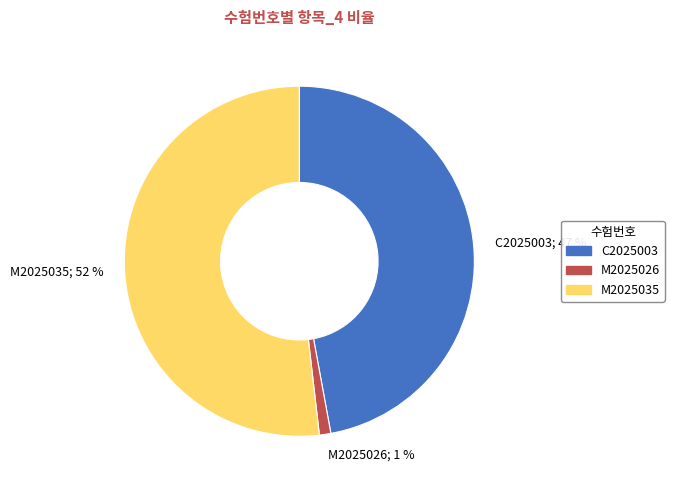

How many segments does this pie chart have?

3